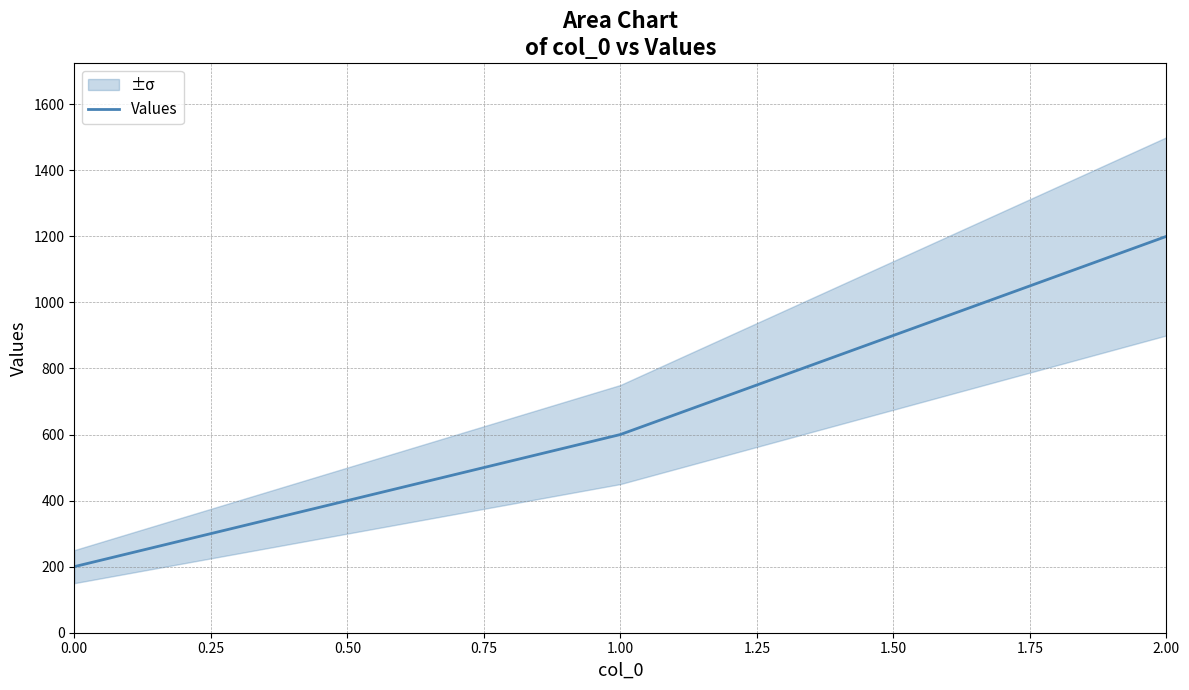

What is the average value?

667